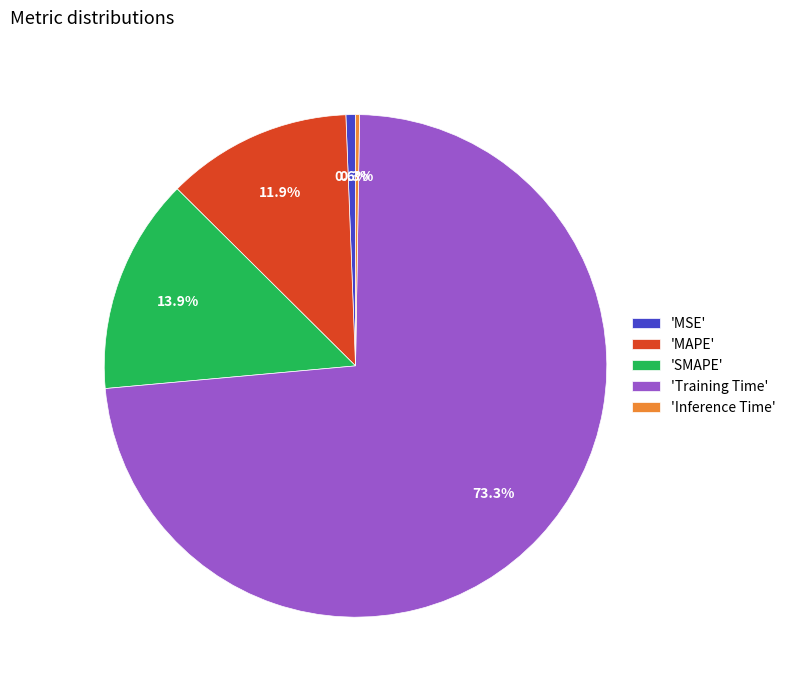

Does any single category account for the majority?

Yes